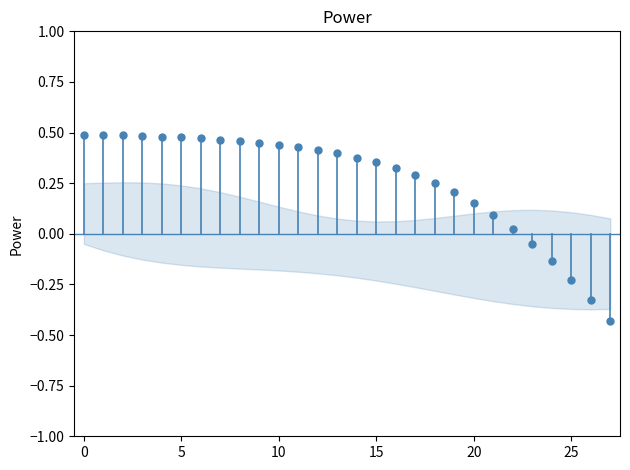

What is the range of Y values (max minus min)?

0.9